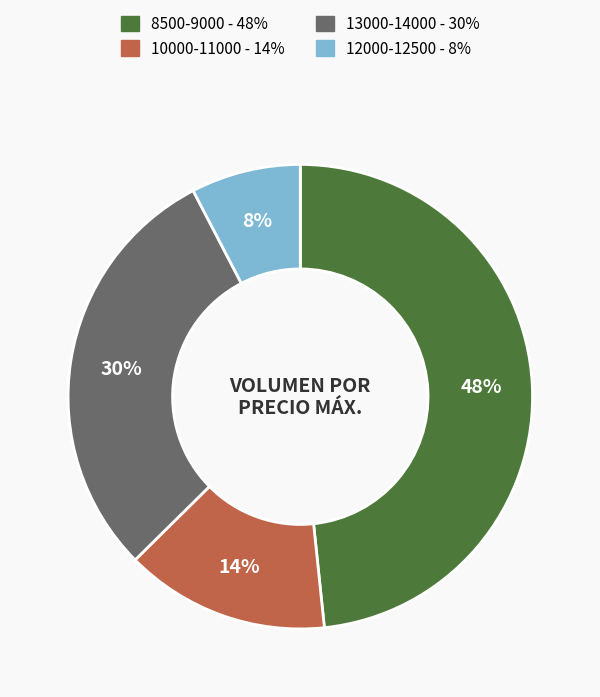

Does any single category account for the majority?

No